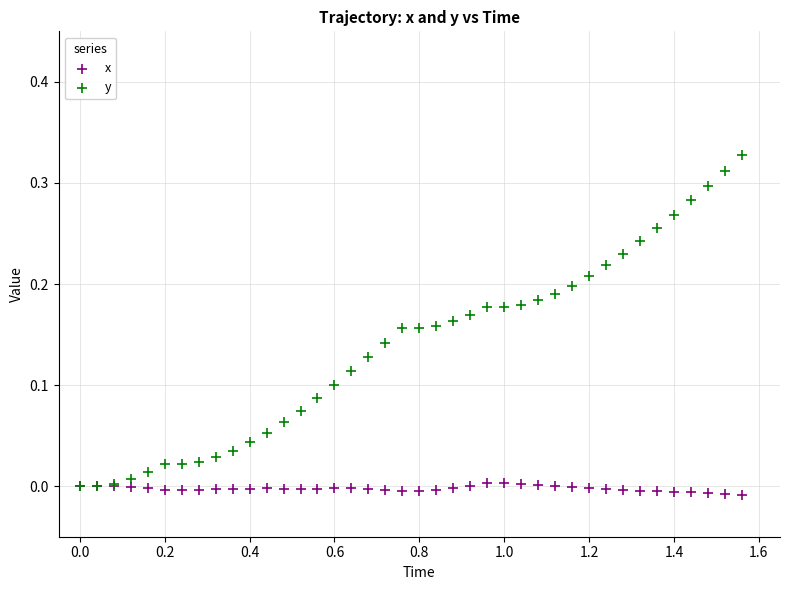

Which series reaches the minimum Y coordinate?

x